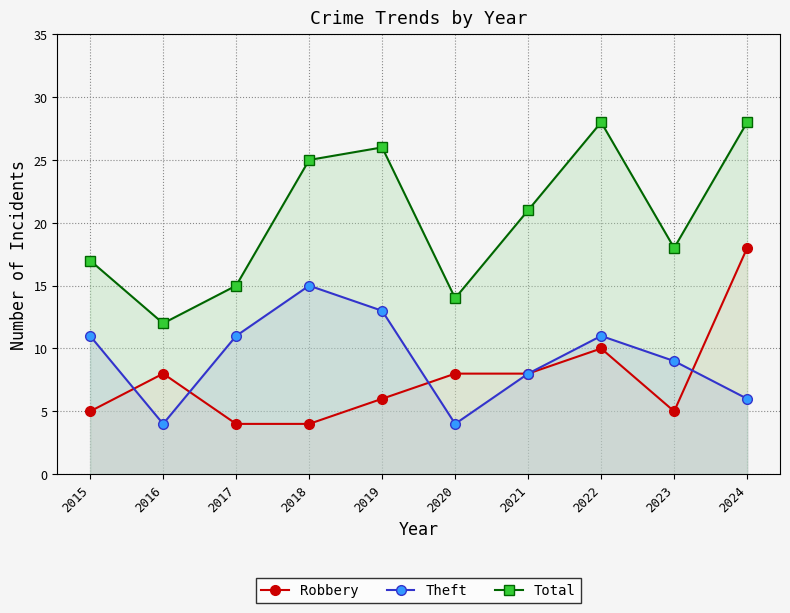

Reading right to left, transcribe all the data shown in this chart.

Robbery: 2024=18	2023=5	2022=10	2021=8	2020=8	2019=6	2018=4	2017=4	2016=8	2015=5
Theft: 2024=6	2023=9	2022=11	2021=8	2020=4	2019=13	2018=15	2017=11	2016=4	2015=11
Total: 2024=28	2023=18	2022=28	2021=21	2020=14	2019=26	2018=25	2017=15	2016=12	2015=17